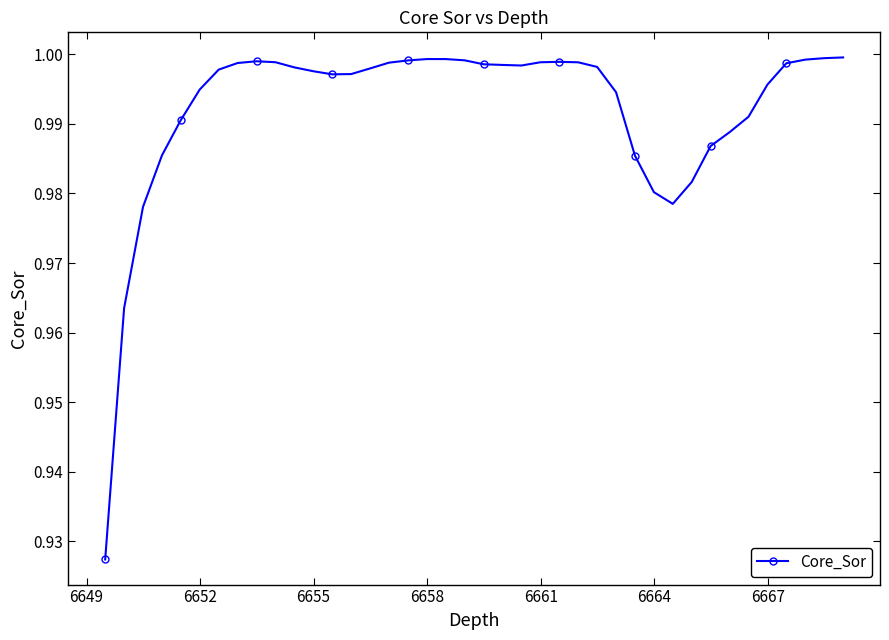

What is the sum of all values?

39.7